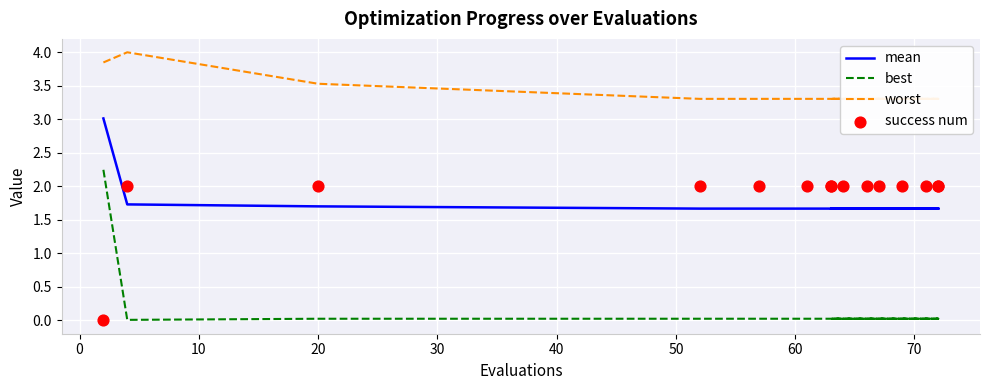

Which series has the largest total across all categories?

worst